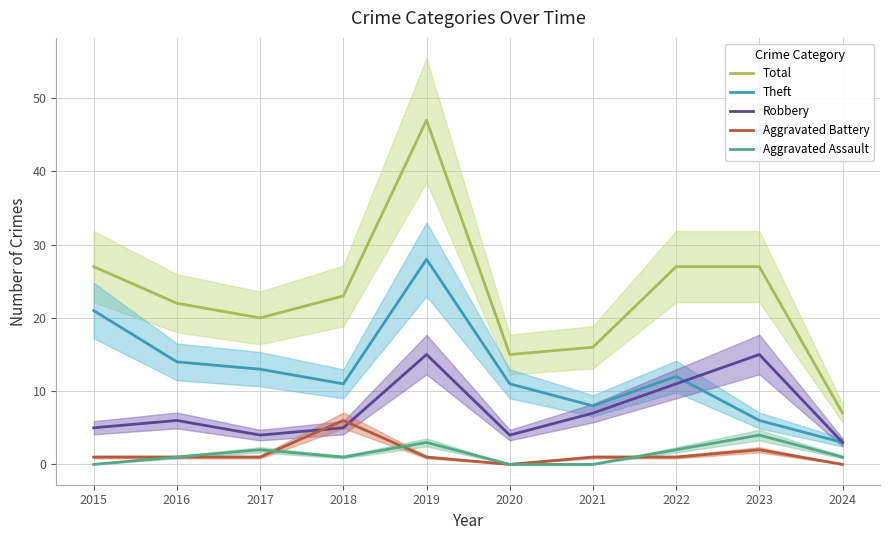

How many interior local valleys does the Theft series have?

2